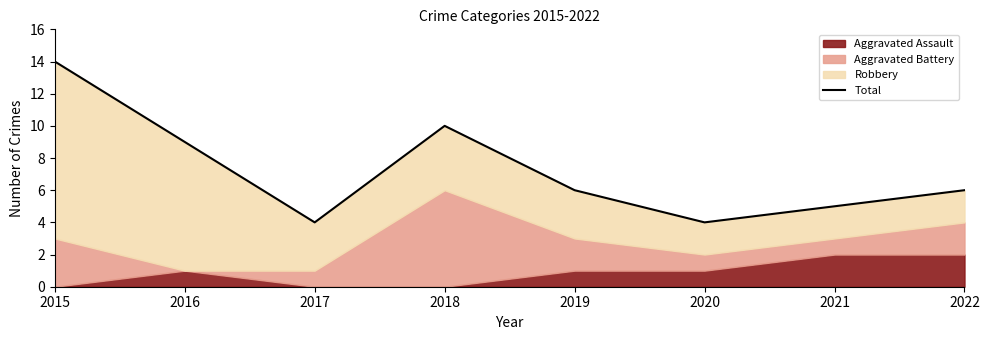

What is the value of the 5th point from the left?

6